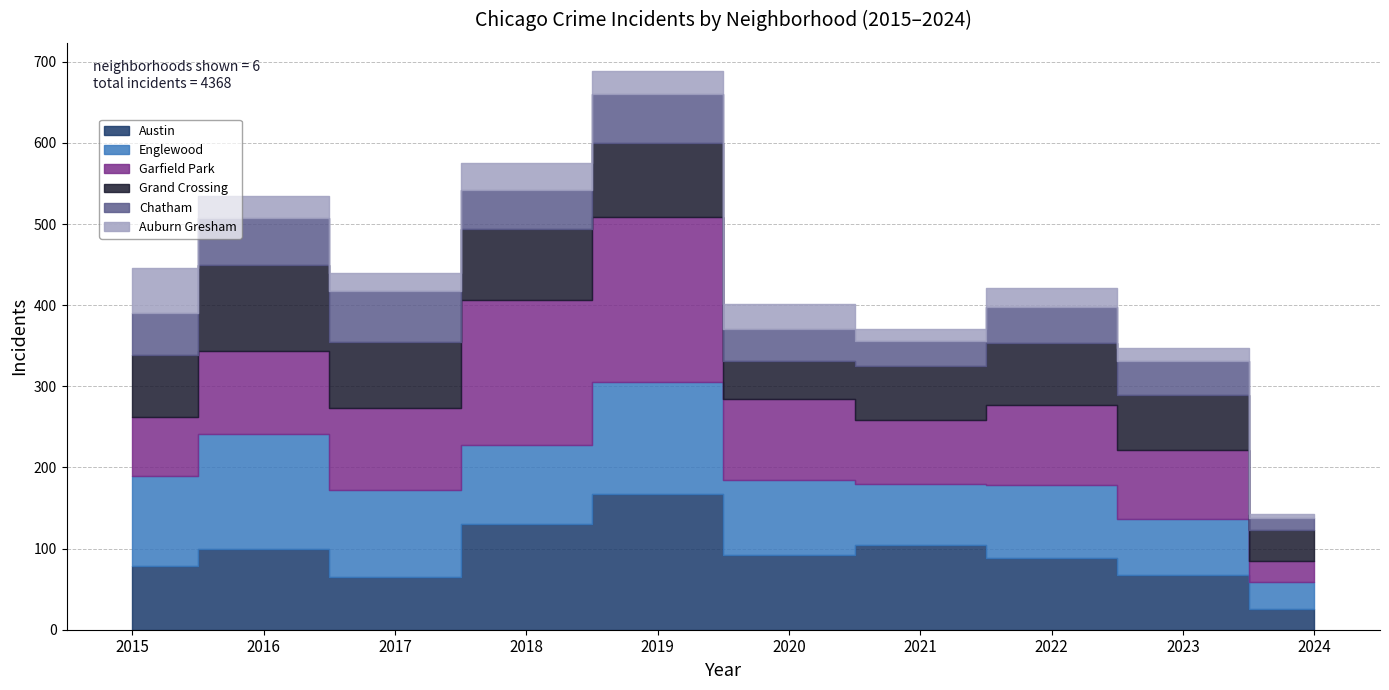

Is it true that Austin equals 78 at 2015?

True